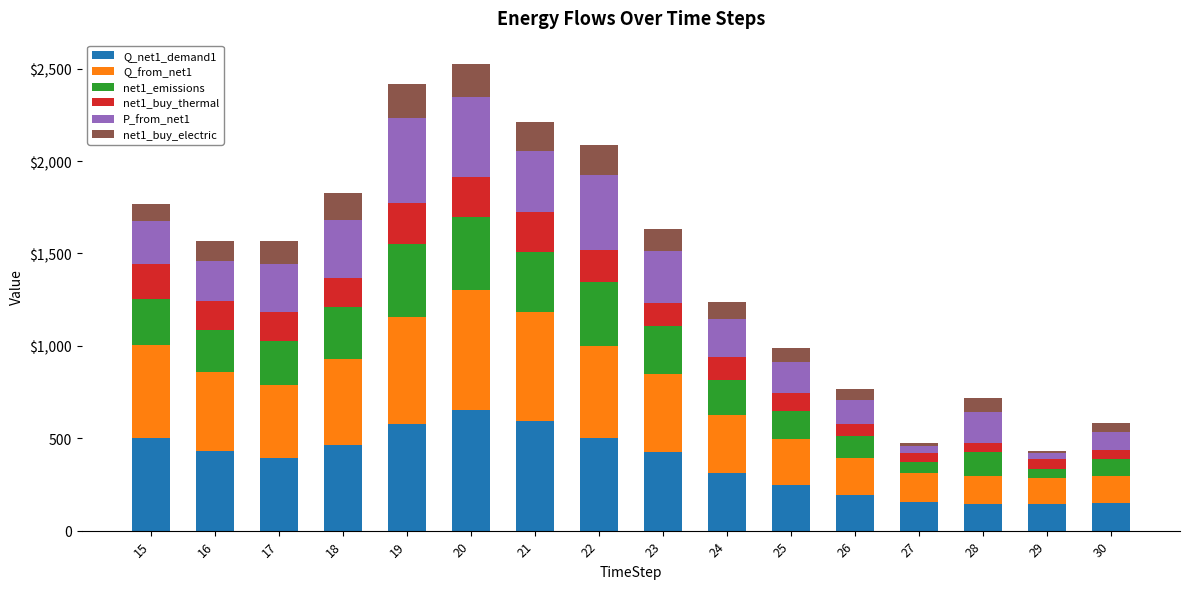

What are all the series names shown in the legend?

Q_net1_demand1, Q_from_net1, net1_emissions, net1_buy_thermal, P_from_net1, net1_buy_electric